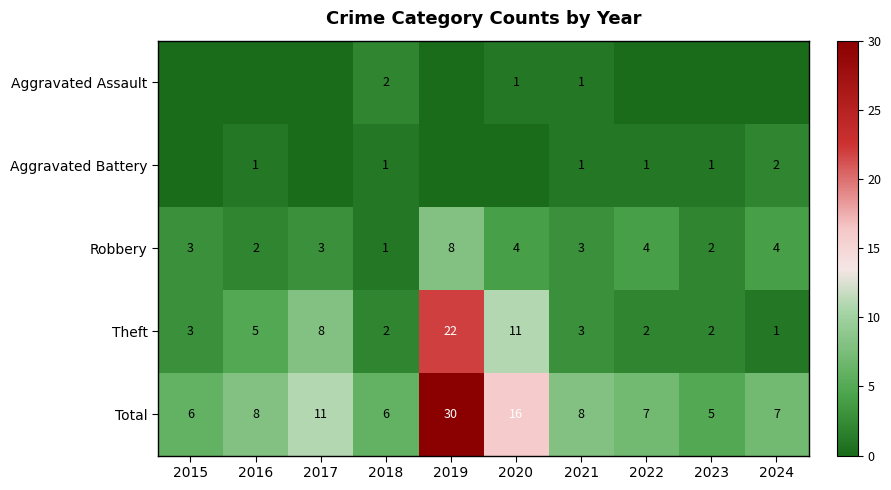

Which category has the highest value across all series?

2019